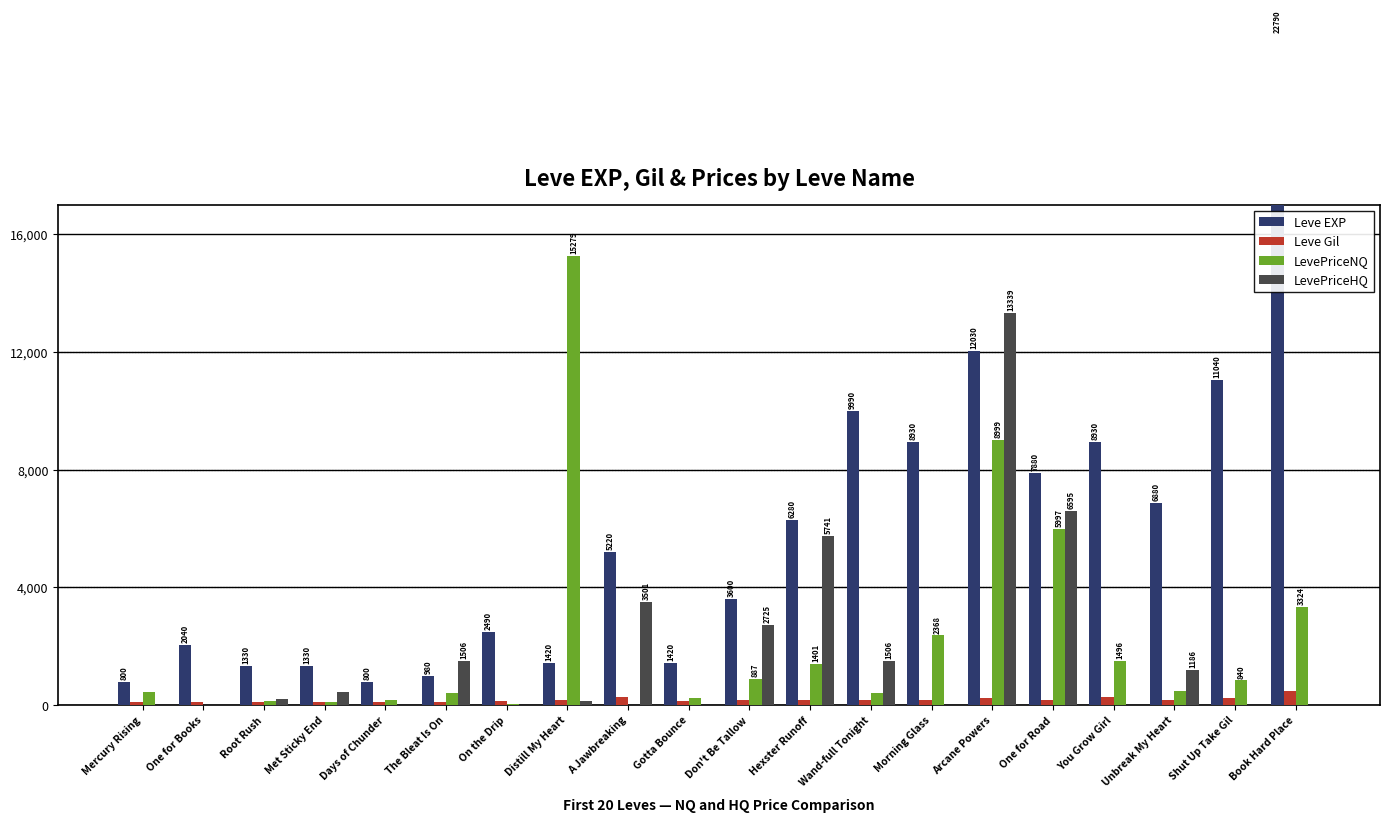

Which series has the widest spread of values?

Leve EXP